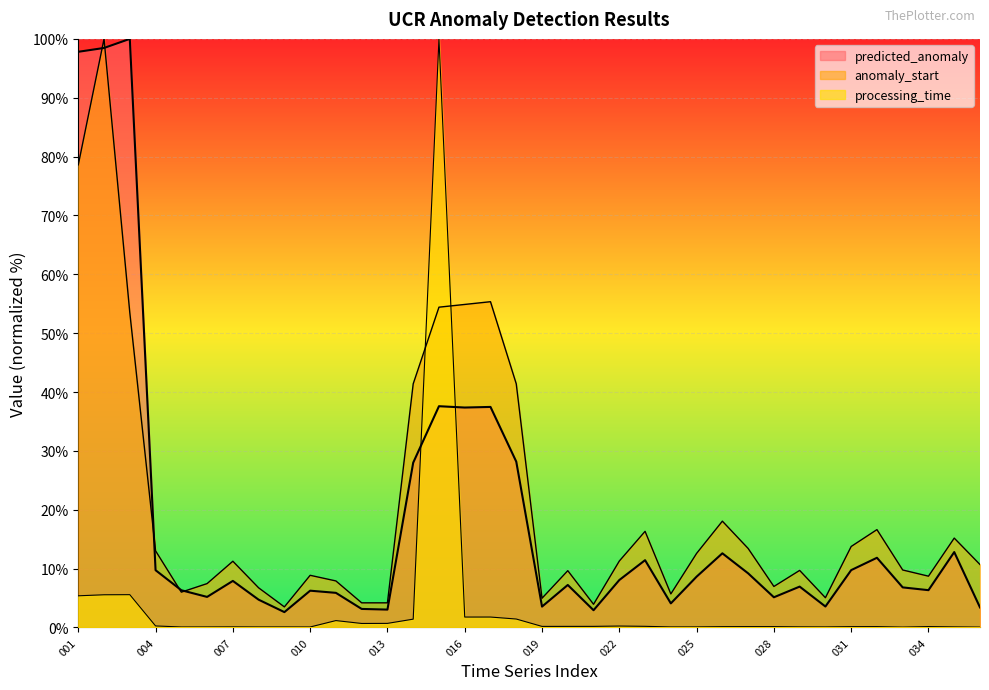

Which category has the lowest value in the anomaly_start series?

009